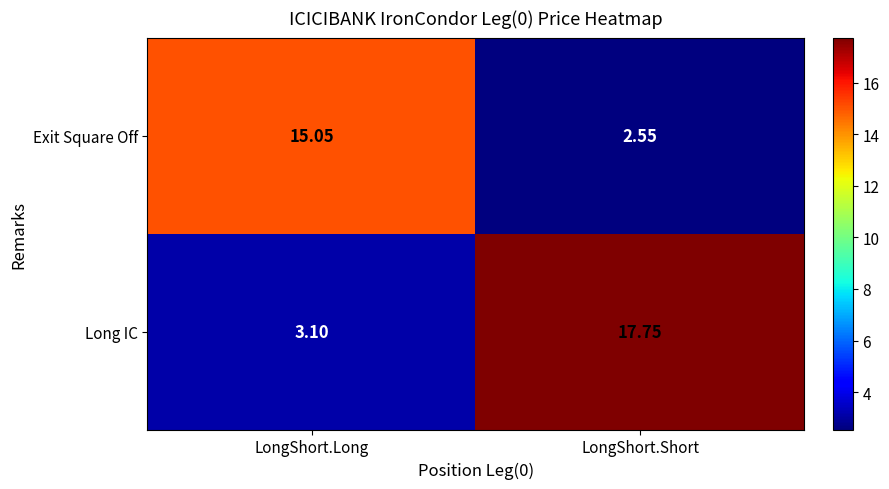

At which label is Long IC closest to 10?

LongShort.Long